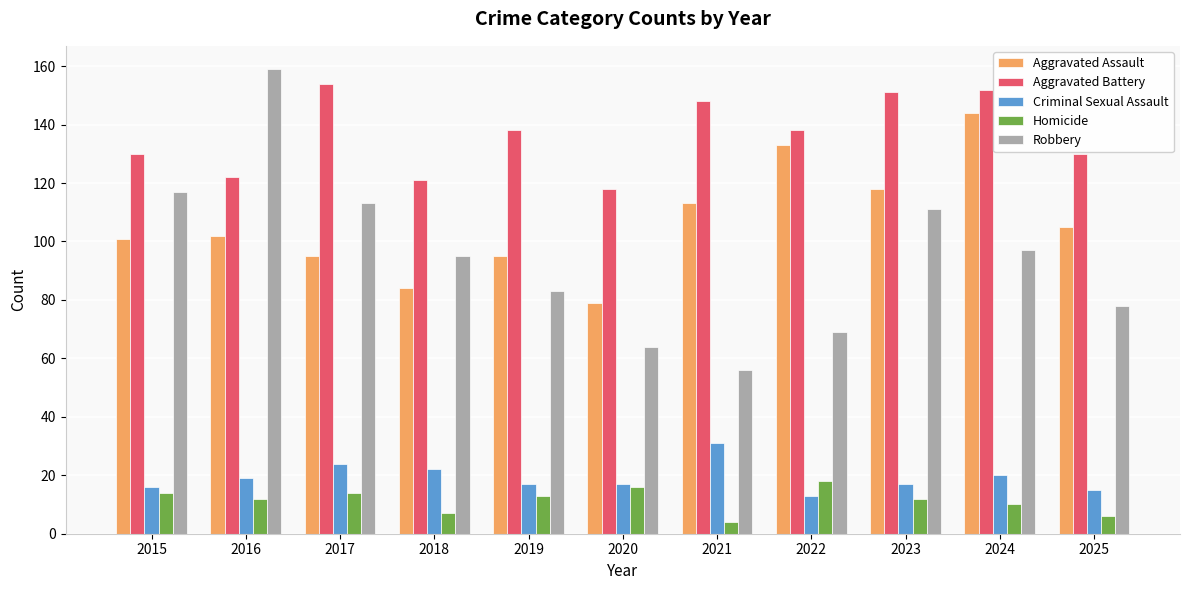

Which series has the widest spread of values?

Robbery